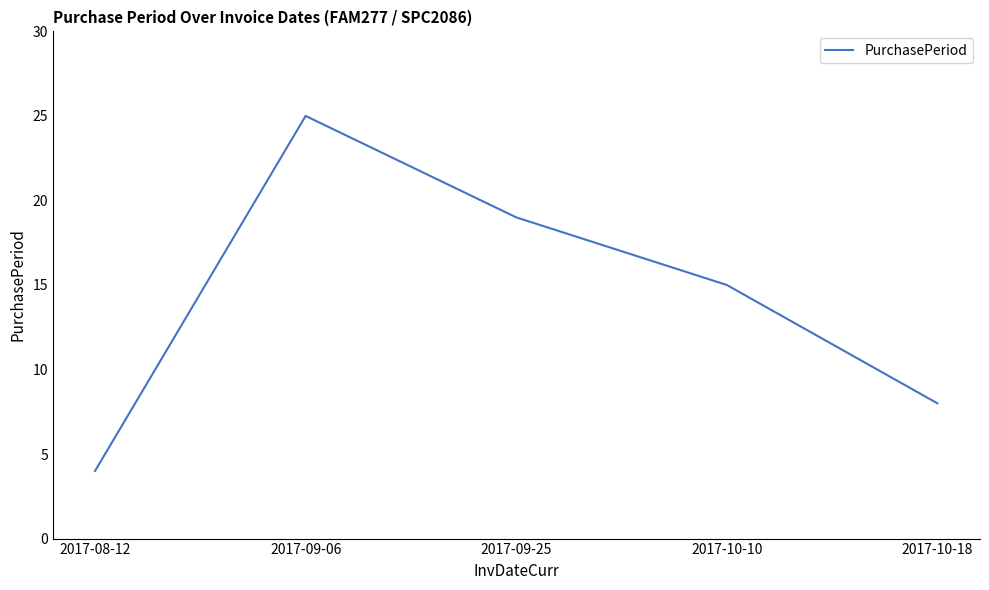

List the labels in order of value, smallest first.

2017-08-12, 2017-10-18, 2017-10-10, 2017-09-25, 2017-09-06